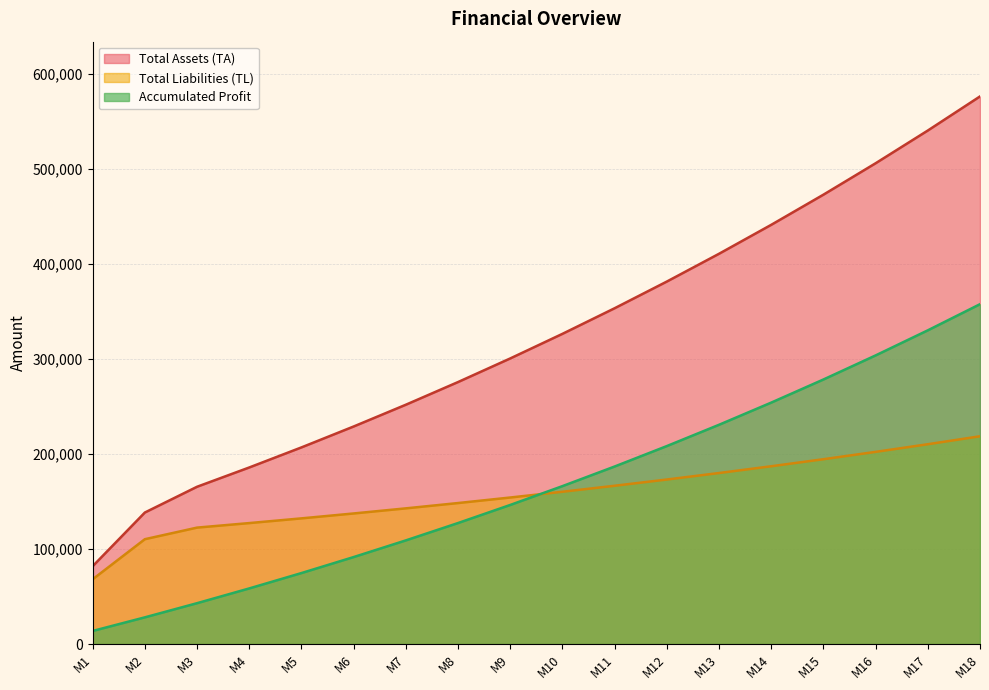

True or false: Total Assets (TA) has more than 0 interior local peaks.

False